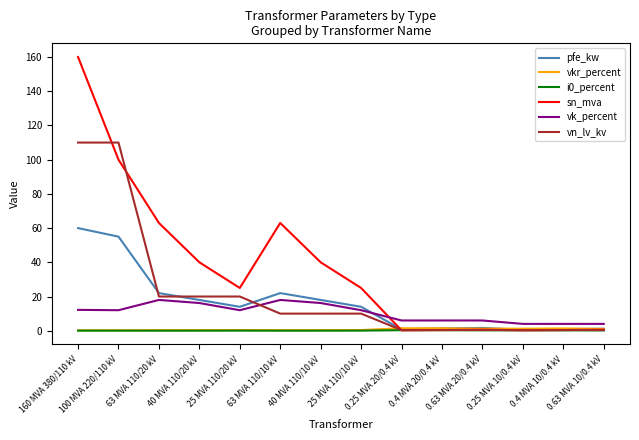

What is the difference between the maximum and minimum values in the vn_lv_kv series?

109.6